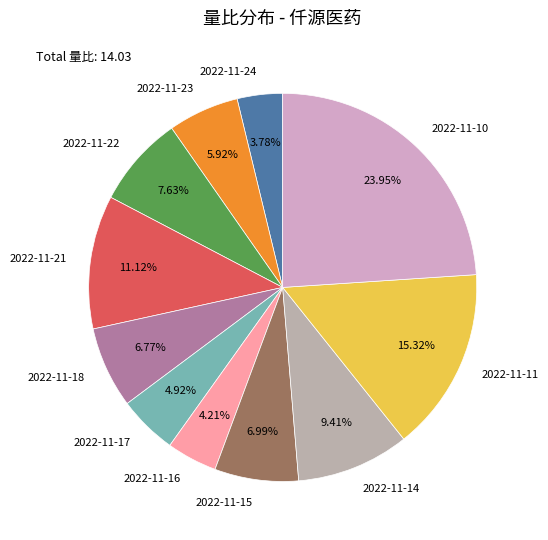

Do 2022-11-17 and 2022-11-16 together represent more than half of the pie?

No